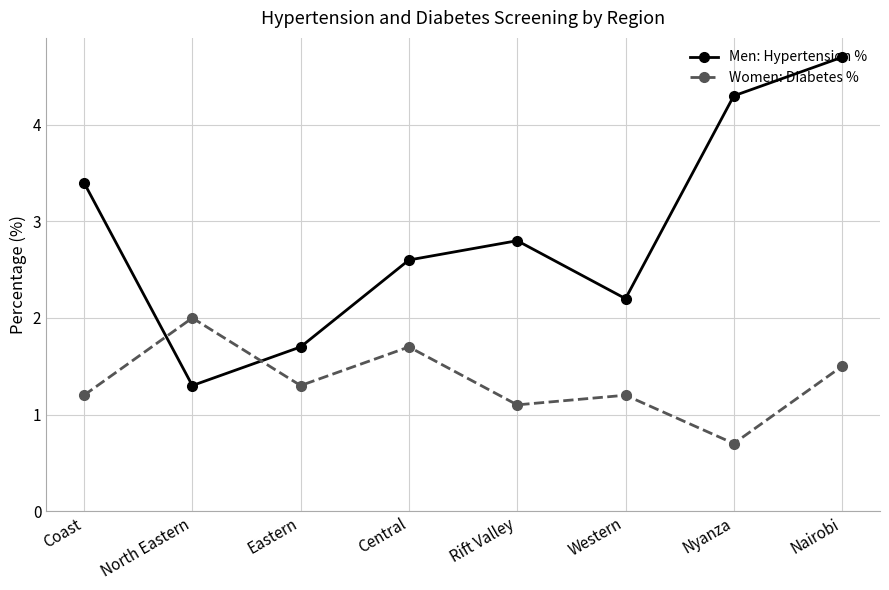

What is the average value of the Women: Diabetes % series?

1.3